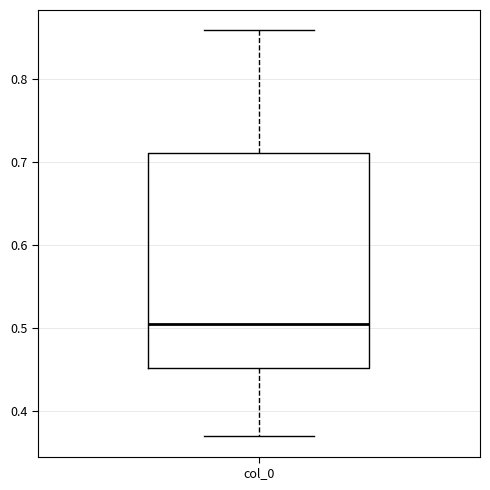

Where is the lower edge of the box for col_0 on the y-axis? The values are not printed on the chart, so give them approximately, as read against the axis.

0.45